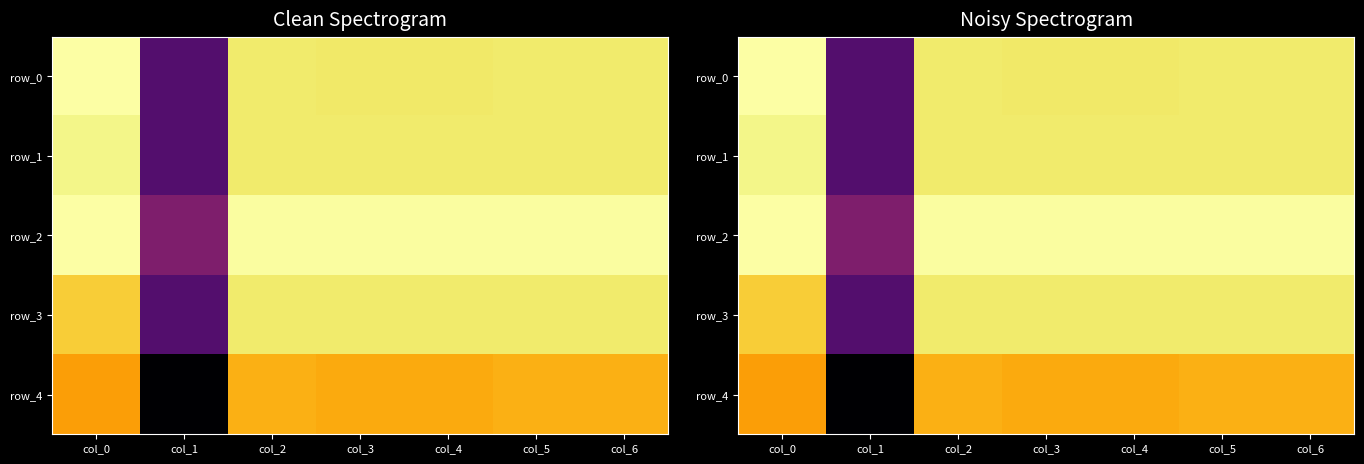

How many data points in row_4 are above 0?

6